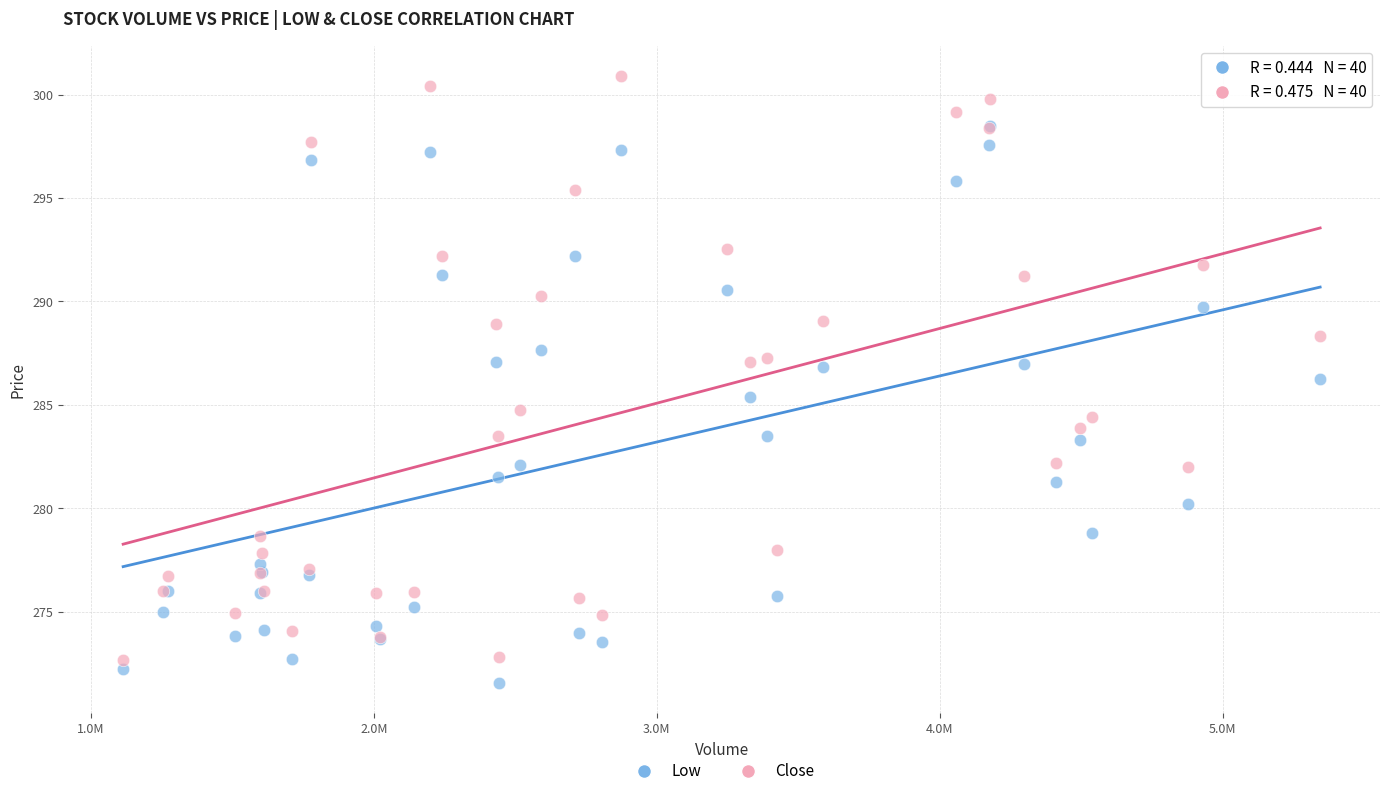

Which series has the largest Y range (max minus min)?

Close